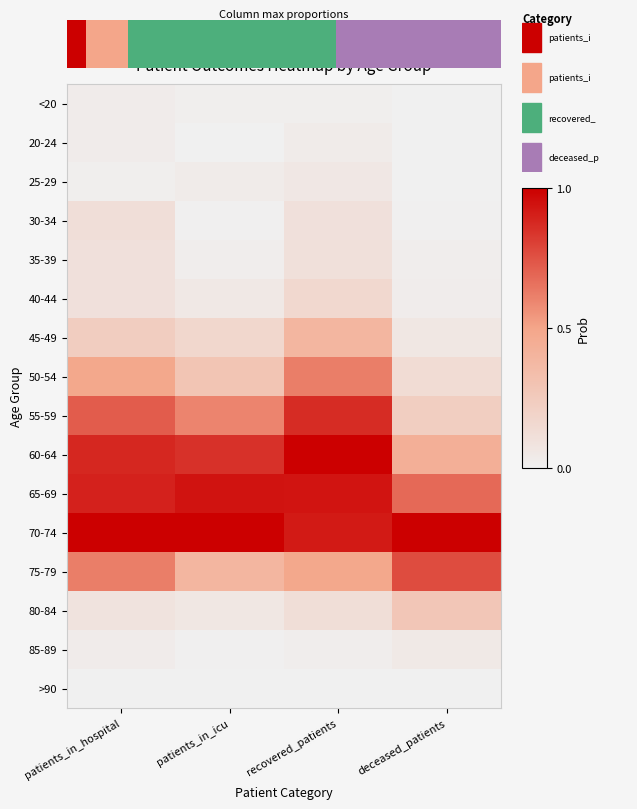

Reading right to left, transcribe all the data shown in this chart.

<20: deceased_patients=0.0	recovered_patients=0.0	patients_in_icu=0.0	patients_in_hospital=0.0
20-24: deceased_patients=0.0	recovered_patients=0.0	patients_in_icu=0.0	patients_in_hospital=0.0
25-29: deceased_patients=0.0	recovered_patients=0.1	patients_in_icu=0.0	patients_in_hospital=0.0
30-34: deceased_patients=0.0	recovered_patients=0.1	patients_in_icu=0.0	patients_in_hospital=0.1
35-39: deceased_patients=0.0	recovered_patients=0.1	patients_in_icu=0.0	patients_in_hospital=0.1
40-44: deceased_patients=0.0	recovered_patients=0.2	patients_in_icu=0.1	patients_in_hospital=0.1
45-49: deceased_patients=0.1	recovered_patients=0.4	patients_in_icu=0.2	patients_in_hospital=0.2
50-54: deceased_patients=0.1	recovered_patients=0.6	patients_in_icu=0.3	patients_in_hospital=0.5
55-59: deceased_patients=0.2	recovered_patients=0.9	patients_in_icu=0.6	patients_in_hospital=0.7
60-64: deceased_patients=0.4	recovered_patients=1.0	patients_in_icu=0.9	patients_in_hospital=0.9
65-69: deceased_patients=0.7	recovered_patients=0.9	patients_in_icu=0.9	patients_in_hospital=0.9
70-74: deceased_patients=1.0	recovered_patients=0.9	patients_in_icu=1.0	patients_in_hospital=1.0
75-79: deceased_patients=0.8	recovered_patients=0.5	patients_in_icu=0.4	patients_in_hospital=0.6
80-84: deceased_patients=0.3	recovered_patients=0.1	patients_in_icu=0.1	patients_in_hospital=0.1
85-89: deceased_patients=0.0	recovered_patients=0.0	patients_in_icu=0.0	patients_in_hospital=0.0
>90: deceased_patients=0.0	recovered_patients=0.0	patients_in_icu=0.0	patients_in_hospital=0.0